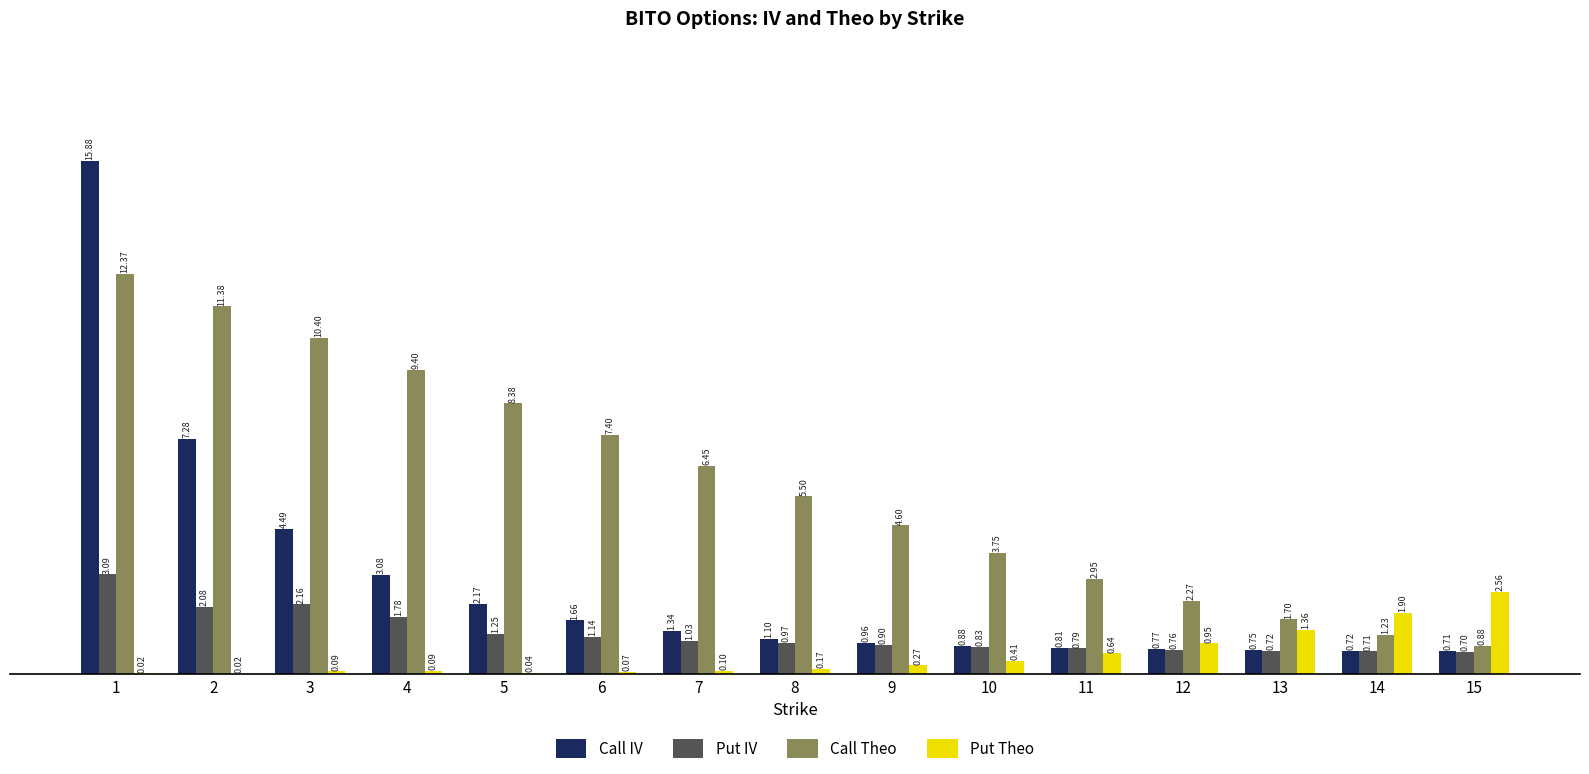

Between 2 and 6, which series saw the biggest shift?

Call IV